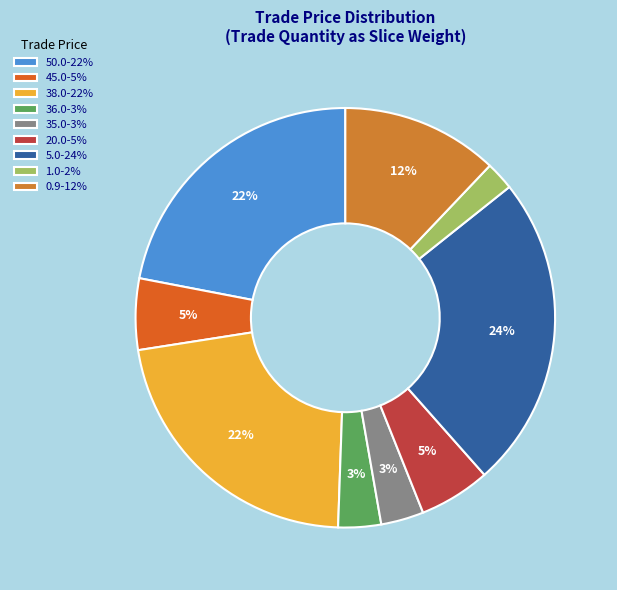

How many segments does this pie chart have?

9